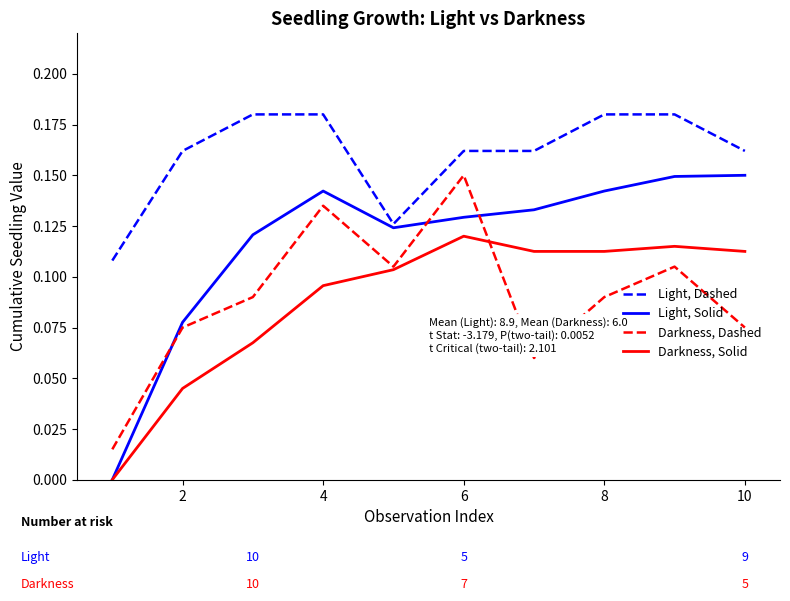

Which series has the largest total across all categories?

Light, Dashed